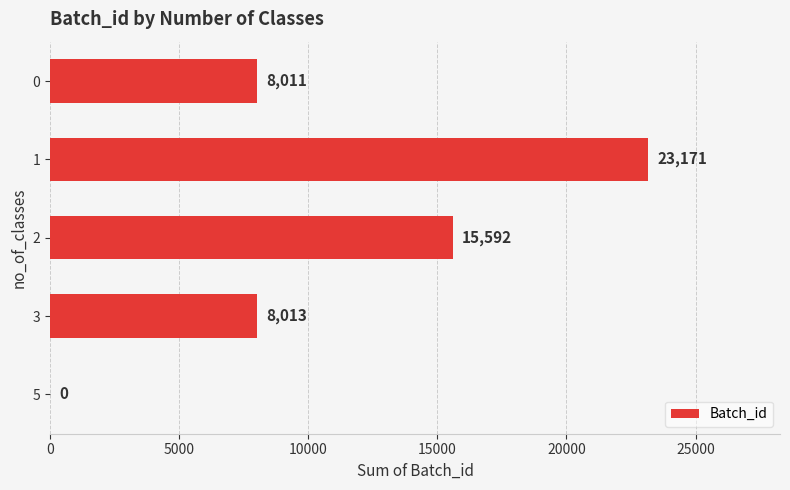

What is the ratio of the value at 0 to the value at 2?

0.5